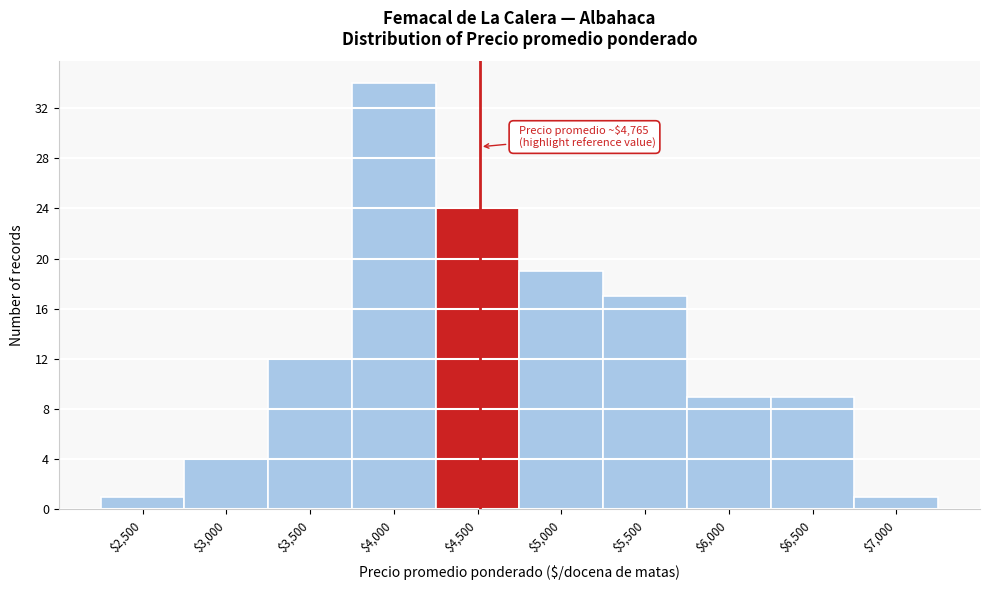

Reading left to right, extract all data points from this chart.

1	4	12	34	24	19	17	9	9	1